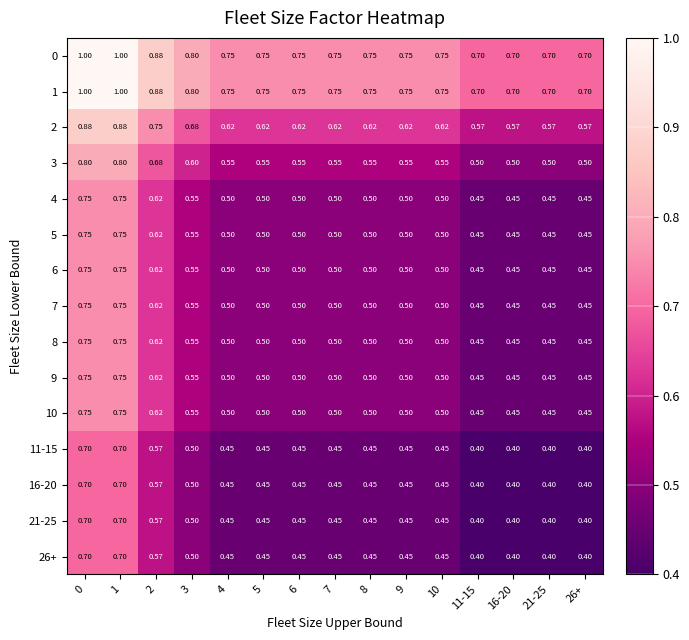

Count the number of categories in the chart.

15